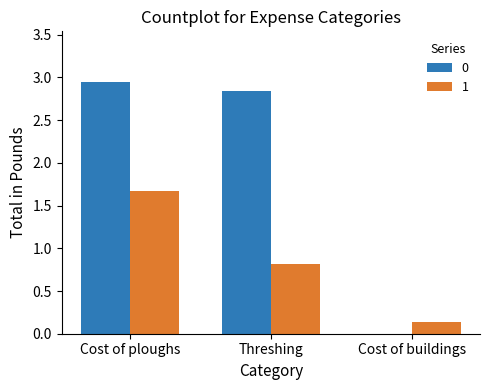

What are all the series names shown in the legend?

0, 1